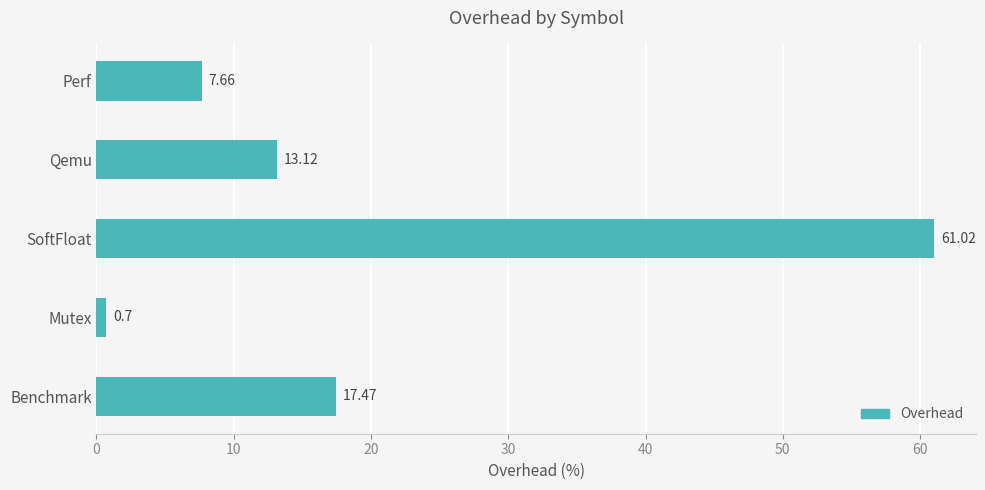

Between Benchmark and Perf, which is larger?

Benchmark